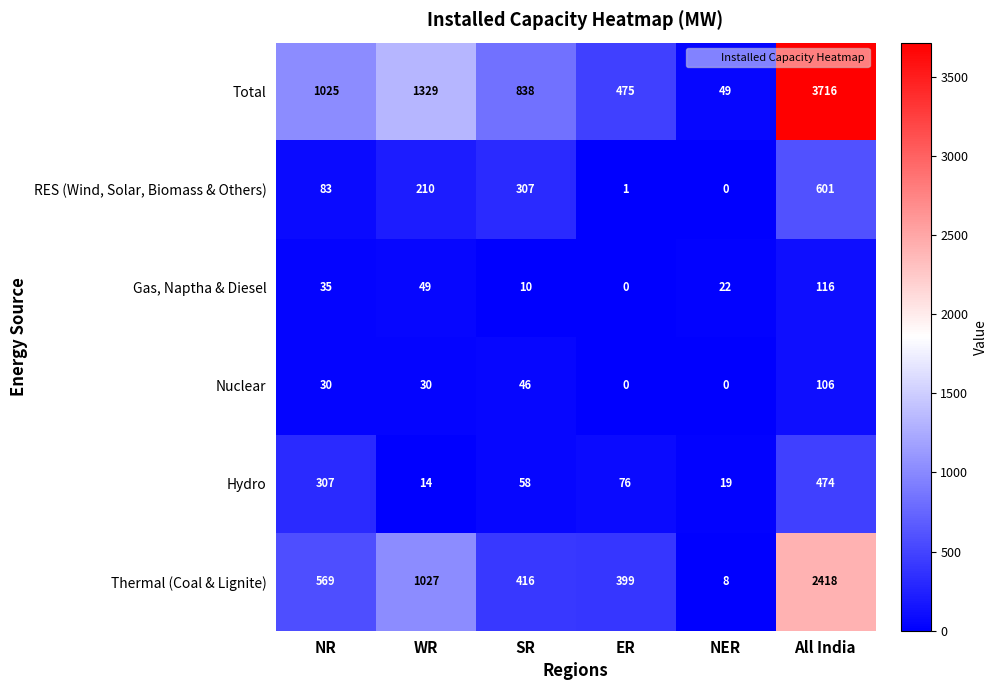

Rank the series at NR from lowest to highest value.

Nuclear, Gas, Naptha & Diesel, RES (Wind, Solar, Biomass & Others), Hydro, Thermal (Coal & Lignite), Total